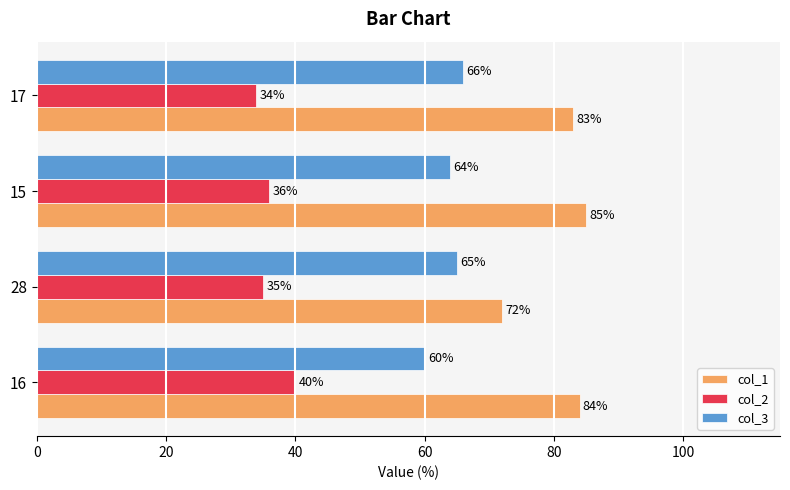

Read the col_3 value at 28.

65